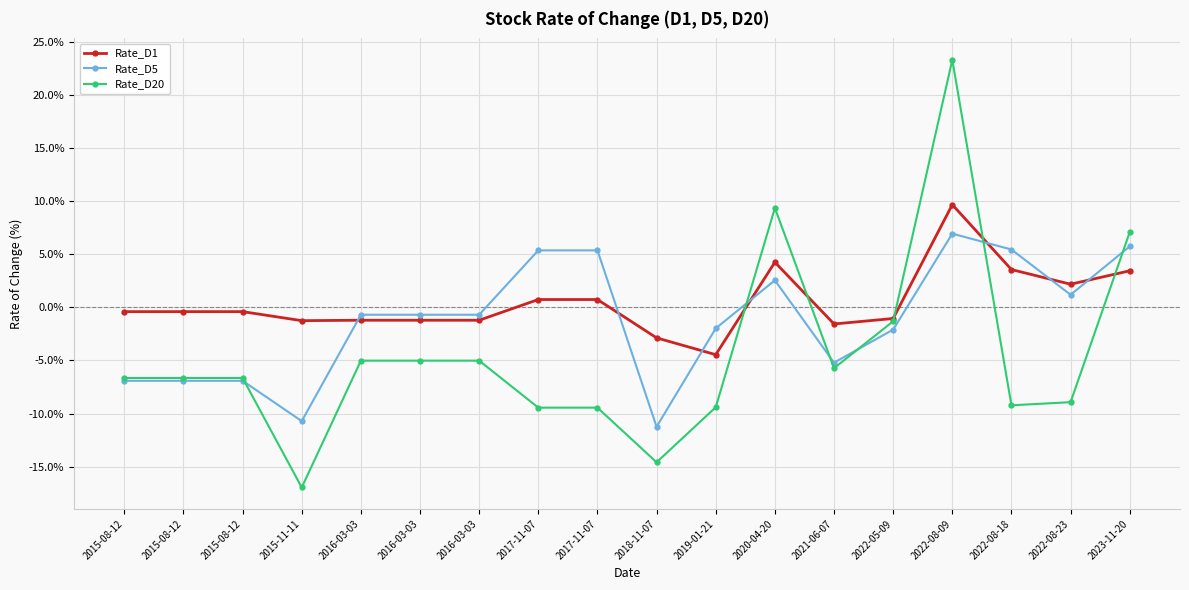

What is the difference between the highest and lowest values at 2019-01-21?

7.4